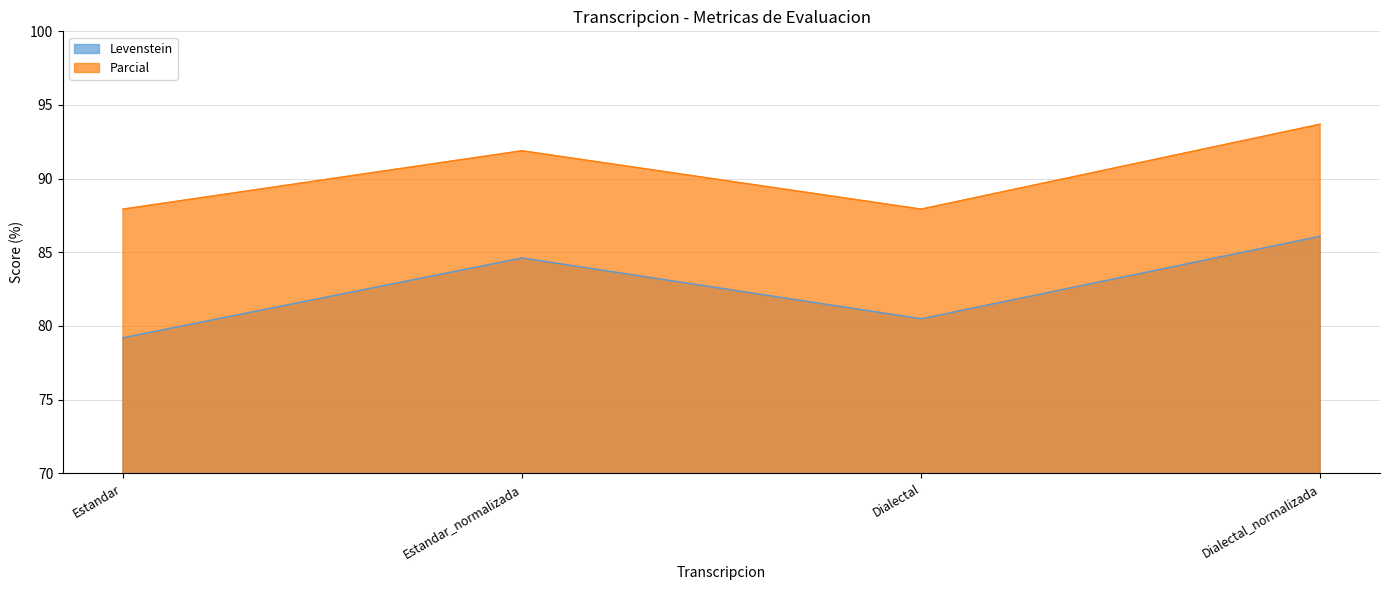

At how many categories does at least one series exceed 85?

4